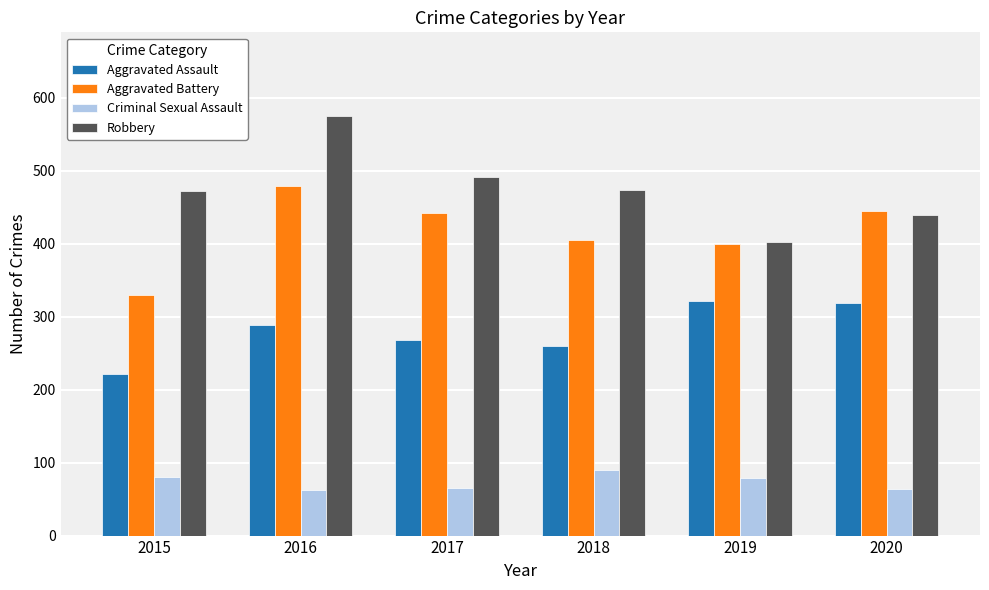

At which category does the chart reach its peak across all series?

2016